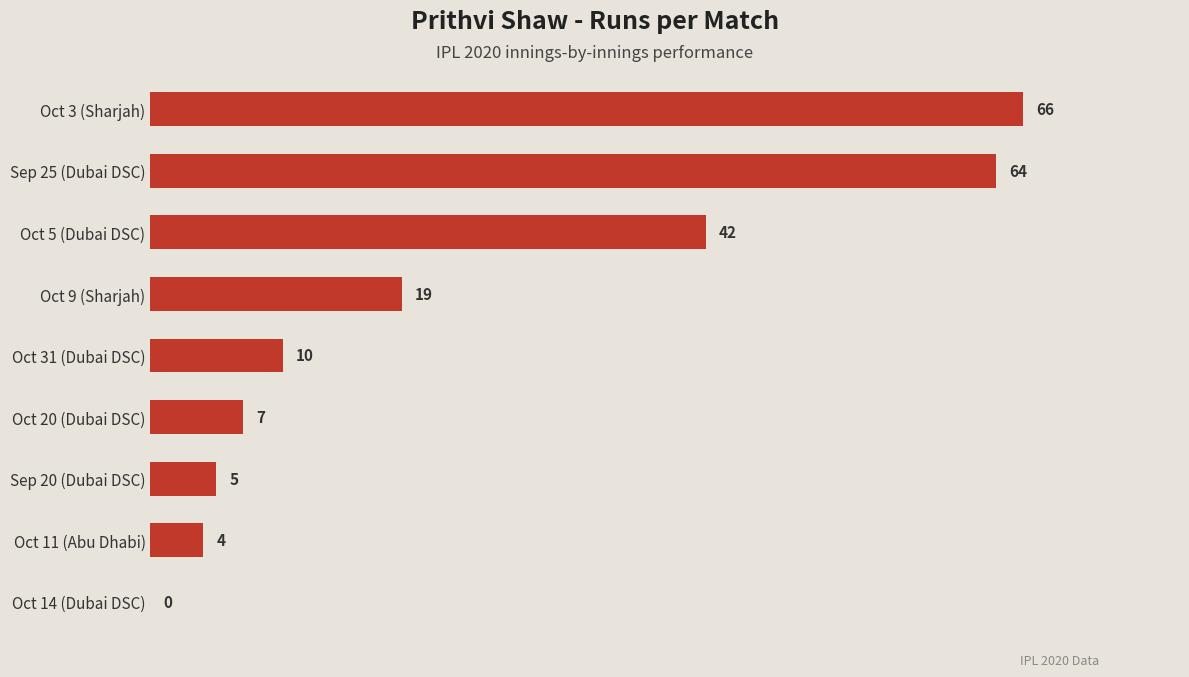

What is the maximum value shown in the chart?

66